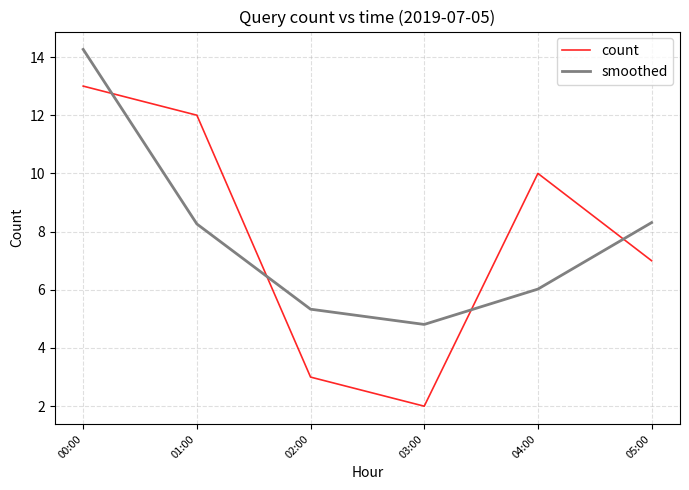

True or false: smoothed has a value of 4.8 at 03:00.

True